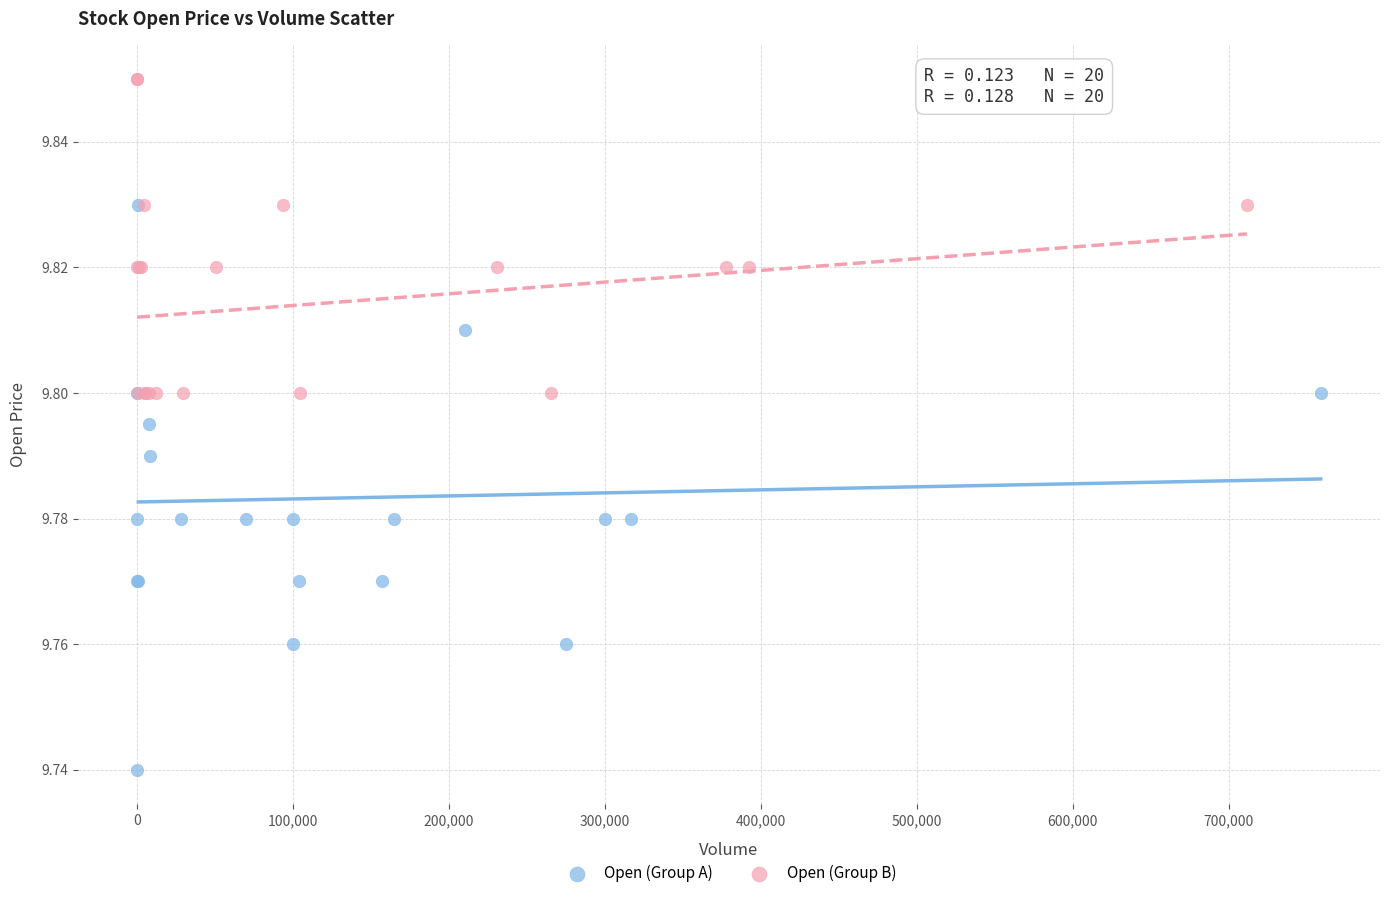

Which series has the widest spread of Y values?

Open (Group A)